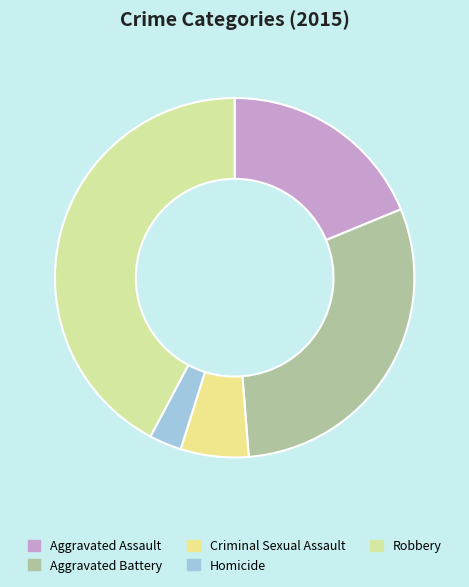

True or false: Aggravated Battery accounts for 19% of the total.

False